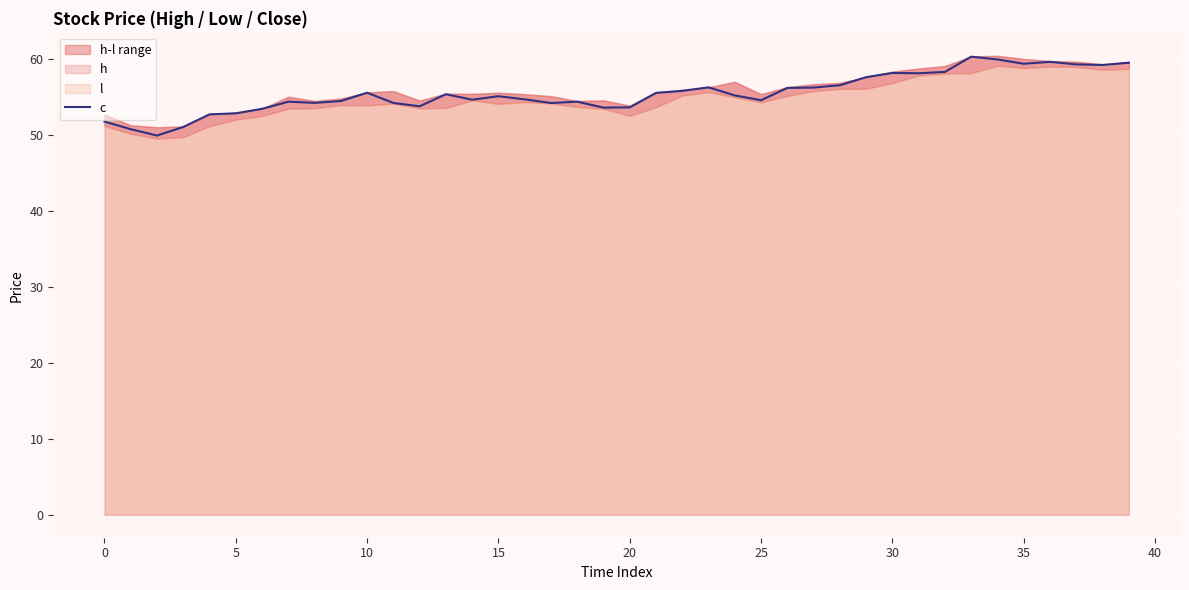

What is the difference between the maximum and minimum values?

10.4